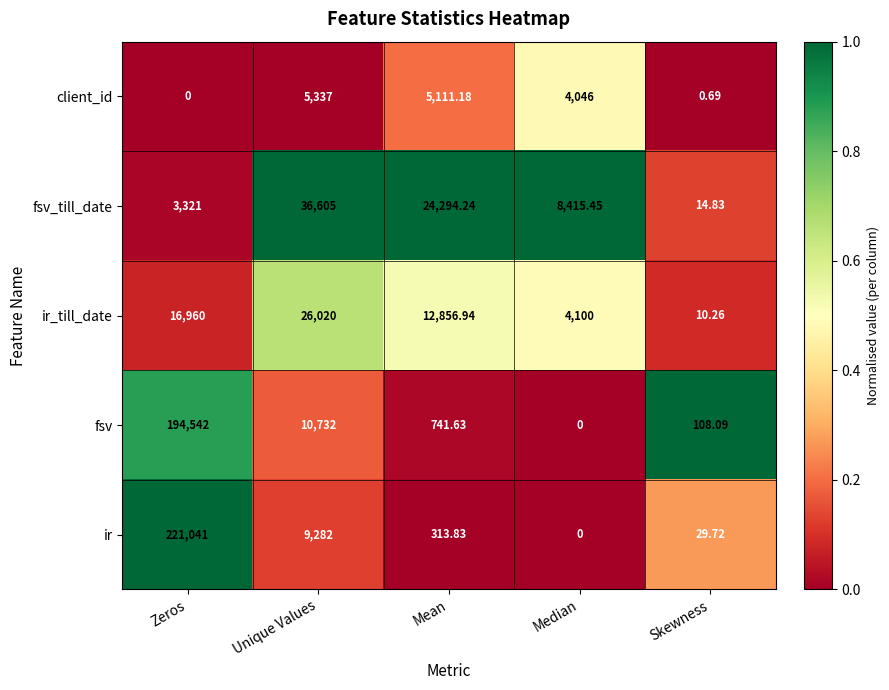

Between Zeros and Unique Values, which series saw the biggest shift?

ir